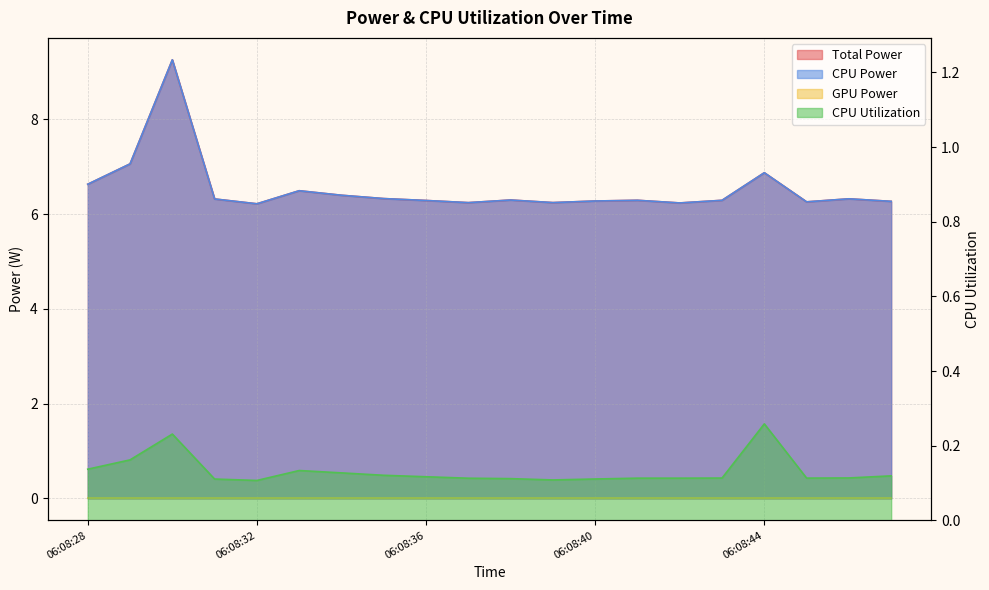

Is the value of CPU Power at 06:08:46 greater than the value of CPU Utilization at 06:08:30?

Yes